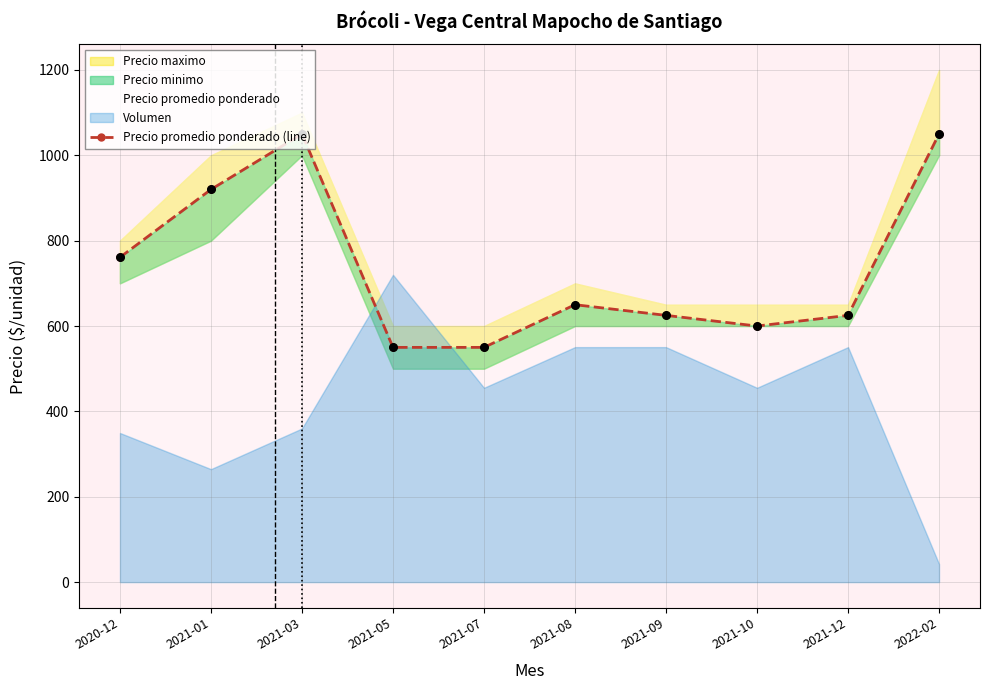

Between 2020-12 and 2021-09, which is larger?

2020-12